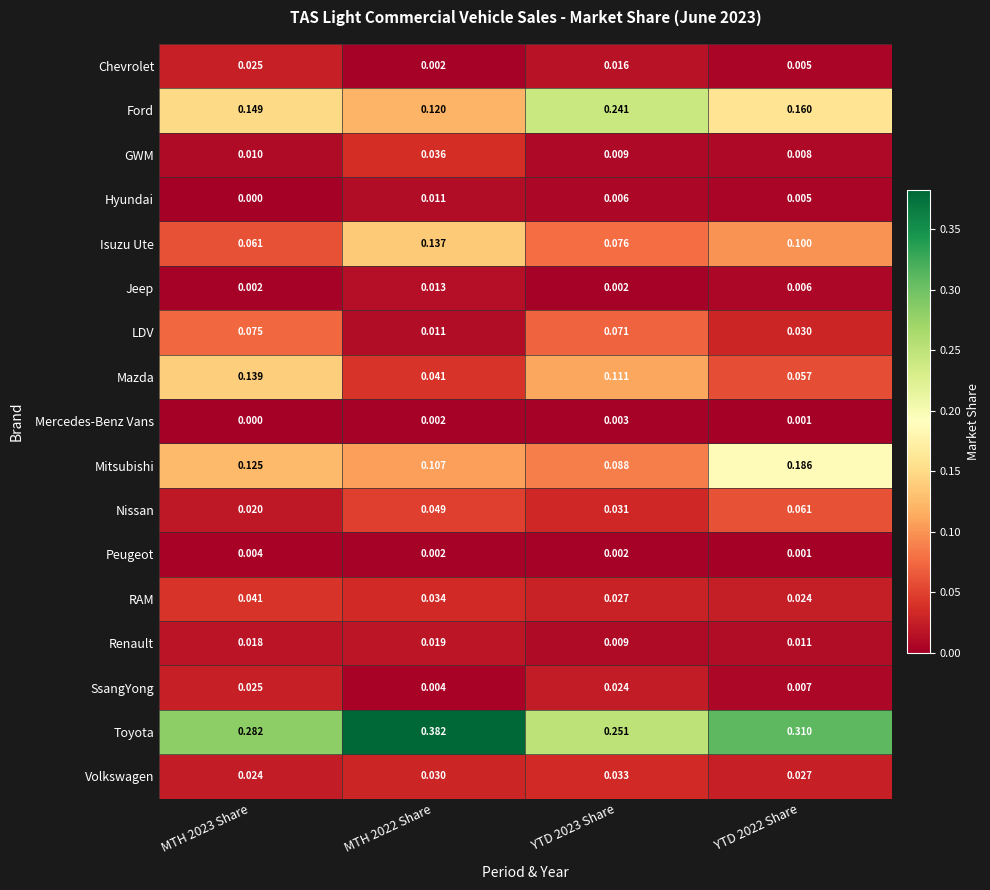

How many data points does each series have?

4